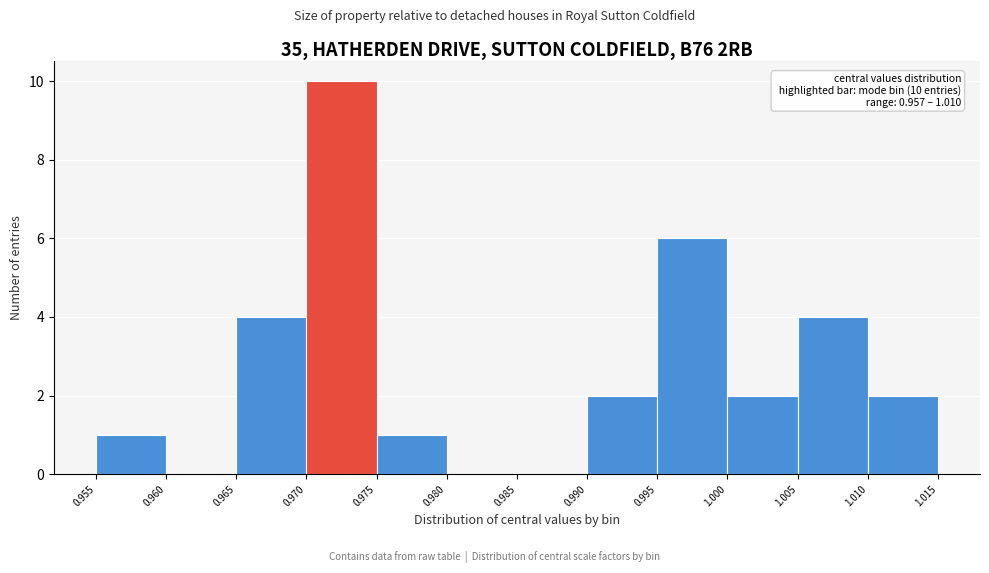

Which range on the x-axis has the tallest bar?

0.970 to 0.975